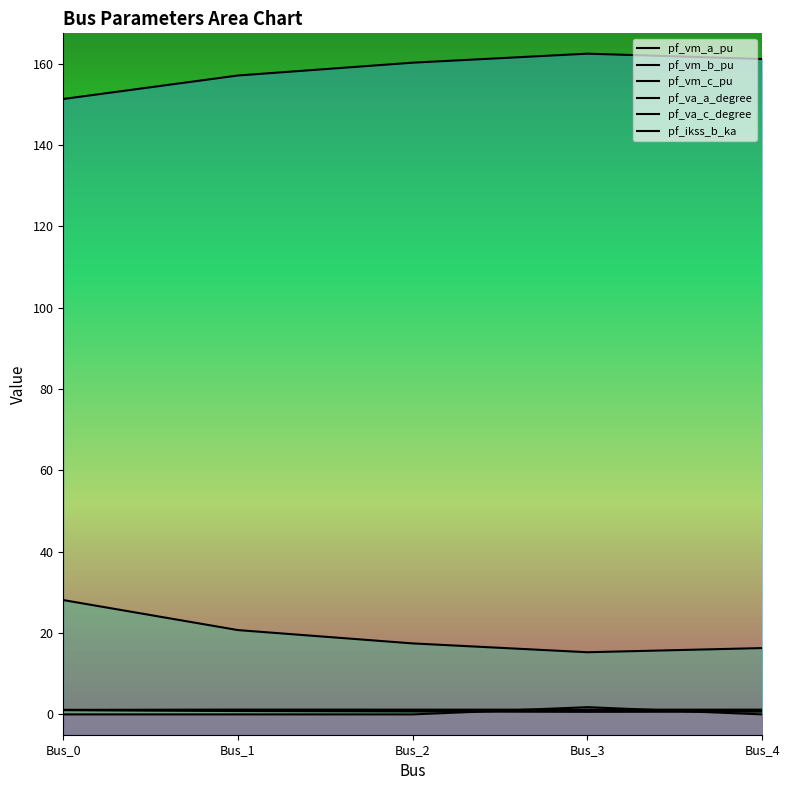

Is it true that pf_vm_a_pu equals 1.2 at Bus_3?

True